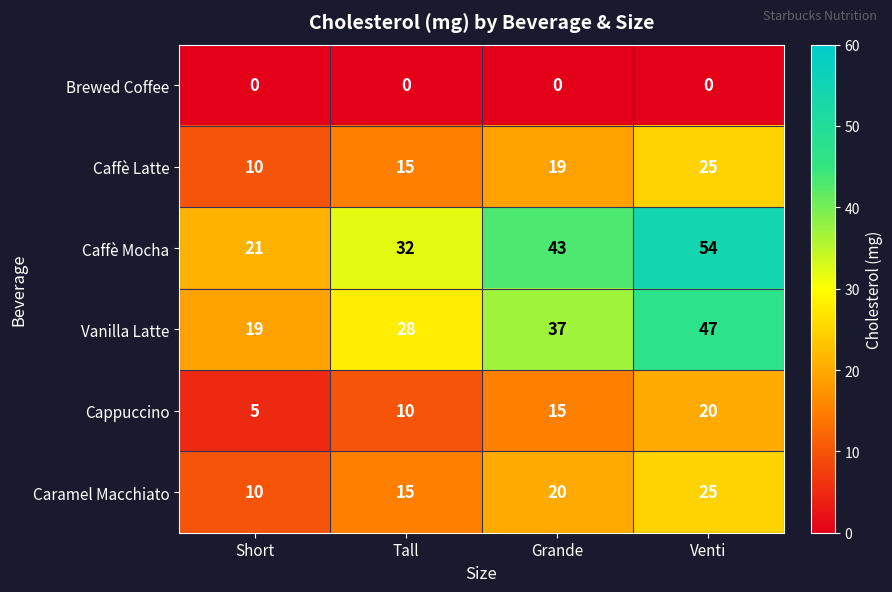

What is the difference between the Caffè Mocha values at Grande and Venti?

11